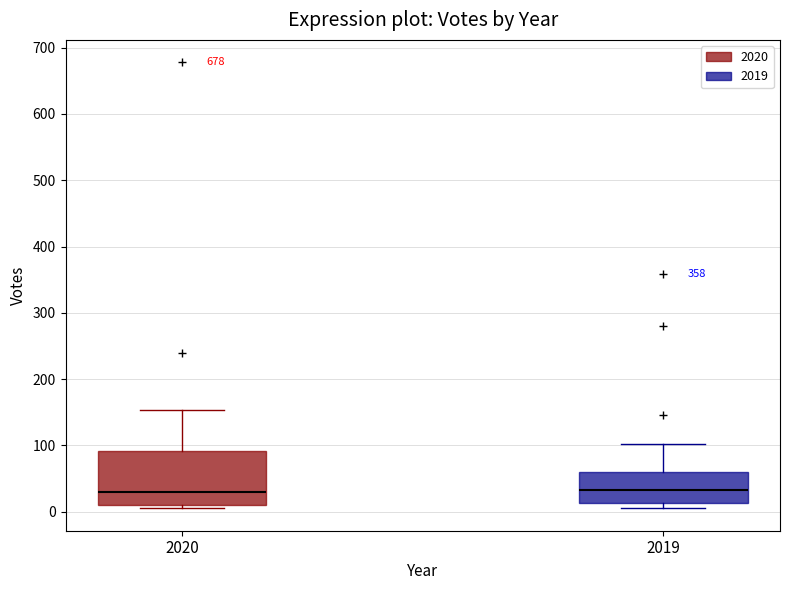

Where does the upper whisker of the box at x = 2019 end on the y-axis? The values are not printed on the chart, so give them approximately, as read against the axis.

100